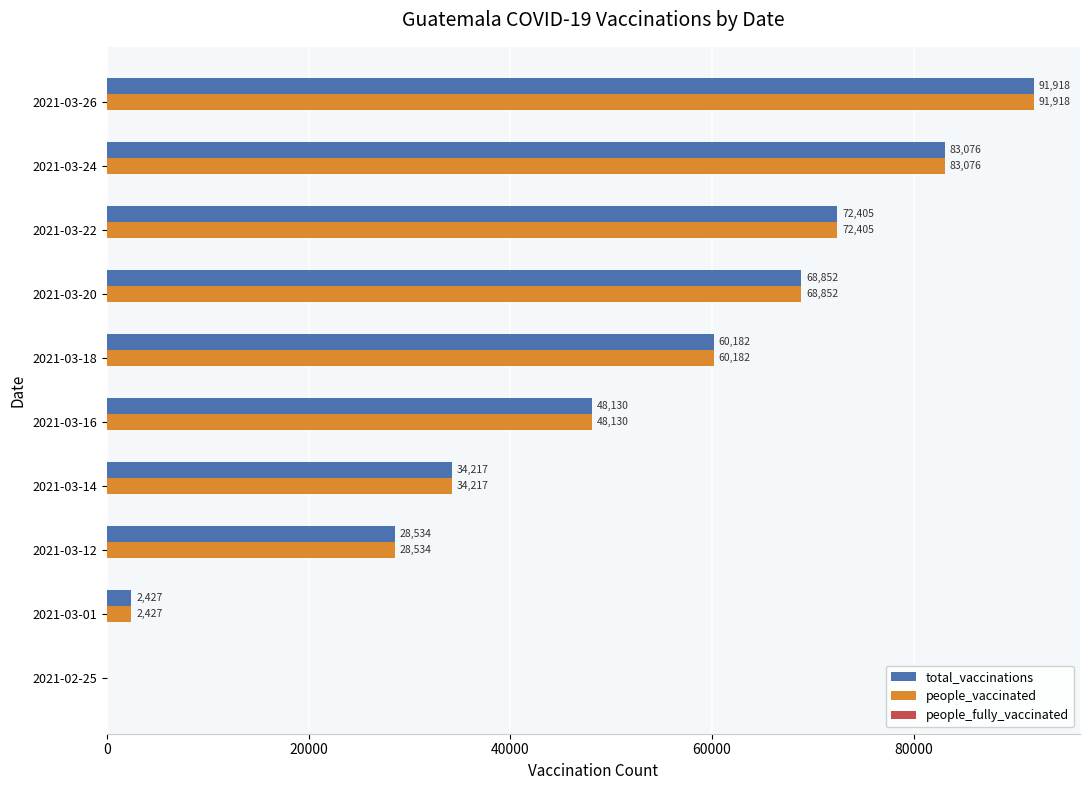

Which label corresponds to the largest value in the chart?

2021-03-26